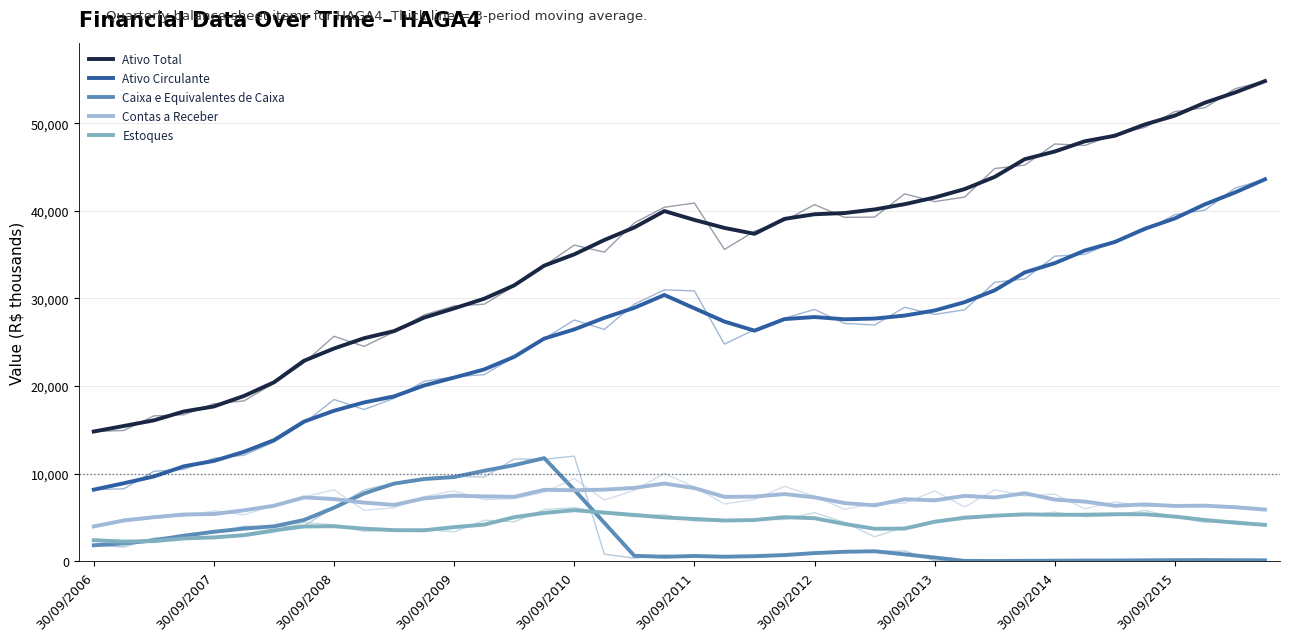

Does the chart display data point markers on the line(s)?

No